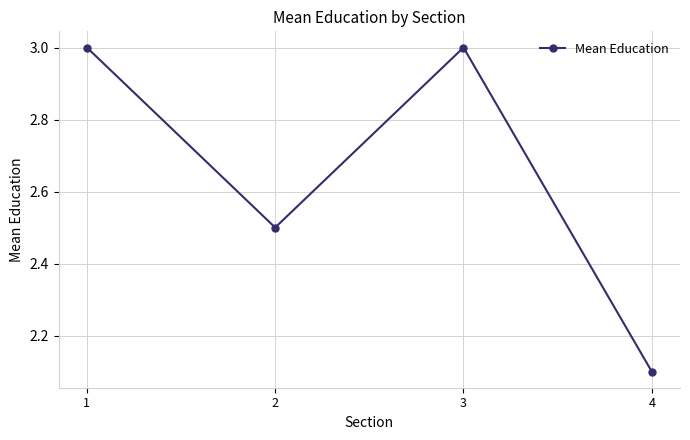

What is the difference between the second highest and second lowest values?

0.5